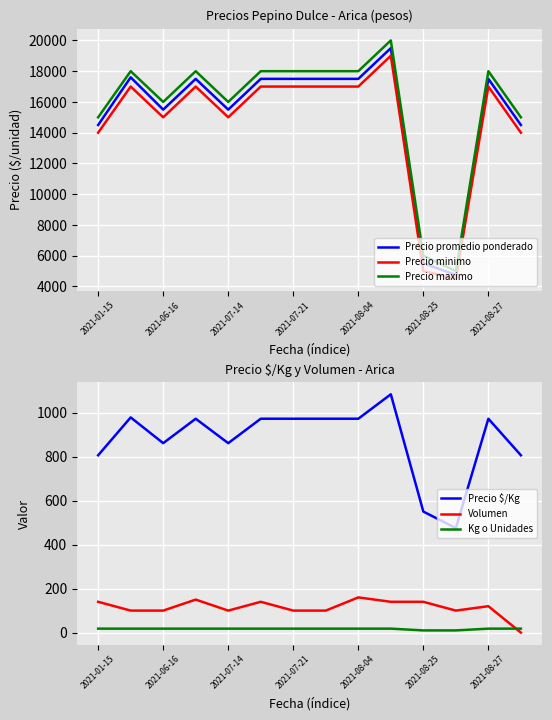

What is the difference between the Precio minimo values at 2021-07-14 and 2021-08-04?

2000